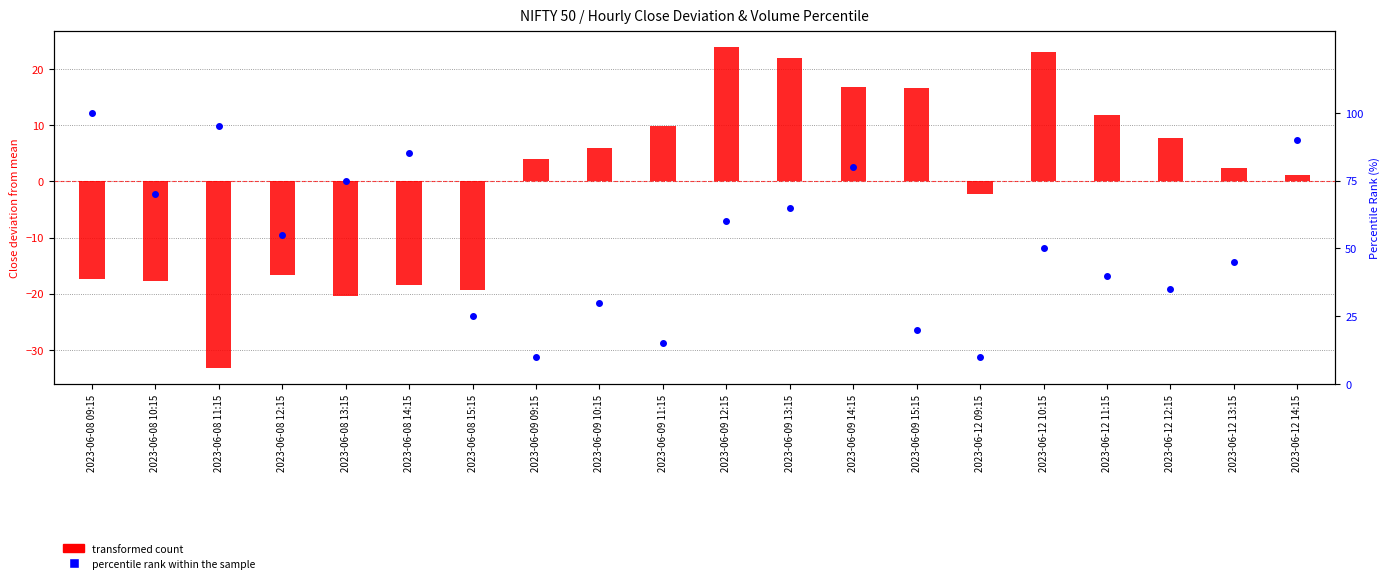

What are all the series names shown in the legend?

transformed count, percentile rank within the sample